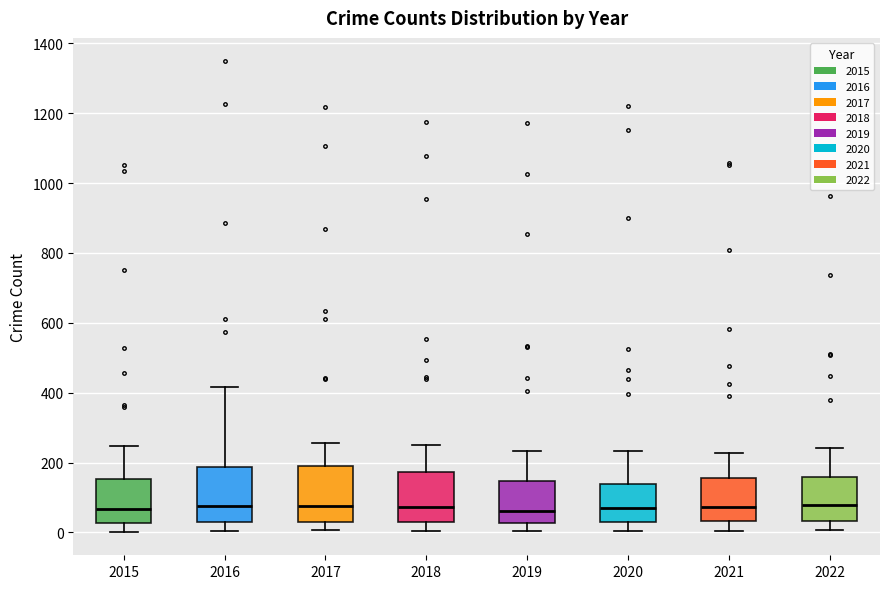

Reading left to right, read every box against the y-axis: the position of its median line, the range the box covers, and the ends of its whiskers. The values are not printed on the chart, so give them approximately, as read against the axis.

2015: median 60, box 20 to 160, whiskers 0 to 240
2016: median 80, box 40 to 180, whiskers 0 to 420
2017: median 80, box 20 to 180, whiskers 0 to 260
2018: median 80, box 20 to 180, whiskers 0 to 240
2019: median 60, box 20 to 140, whiskers 0 to 240
2020: median 80, box 40 to 140, whiskers 0 to 240
2021: median 80, box 40 to 160, whiskers 0 to 220
2022: median 80, box 40 to 160, whiskers 0 to 240